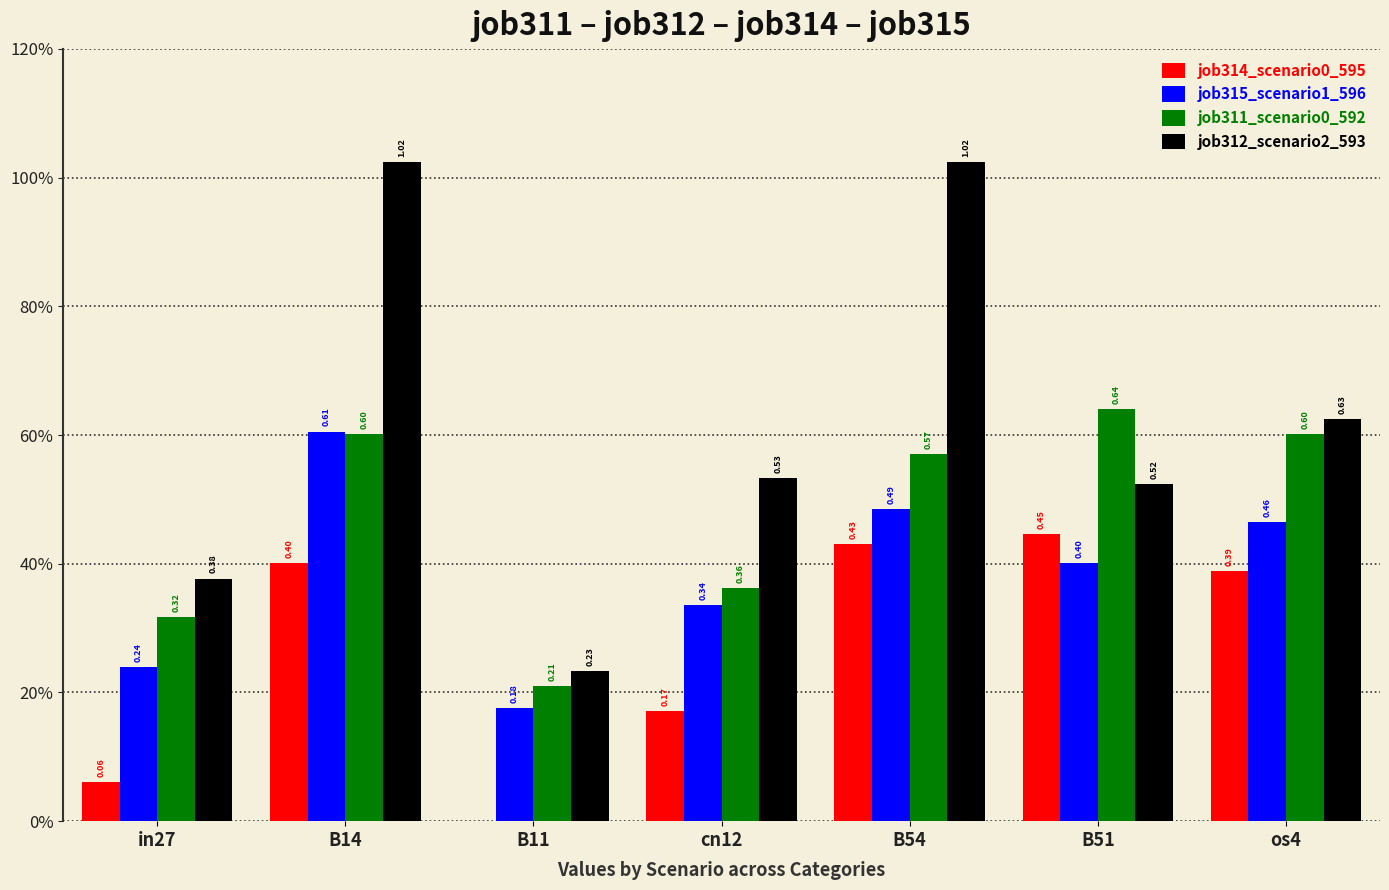

What is the highest value of the job315_scenario1_596 series?

0.6